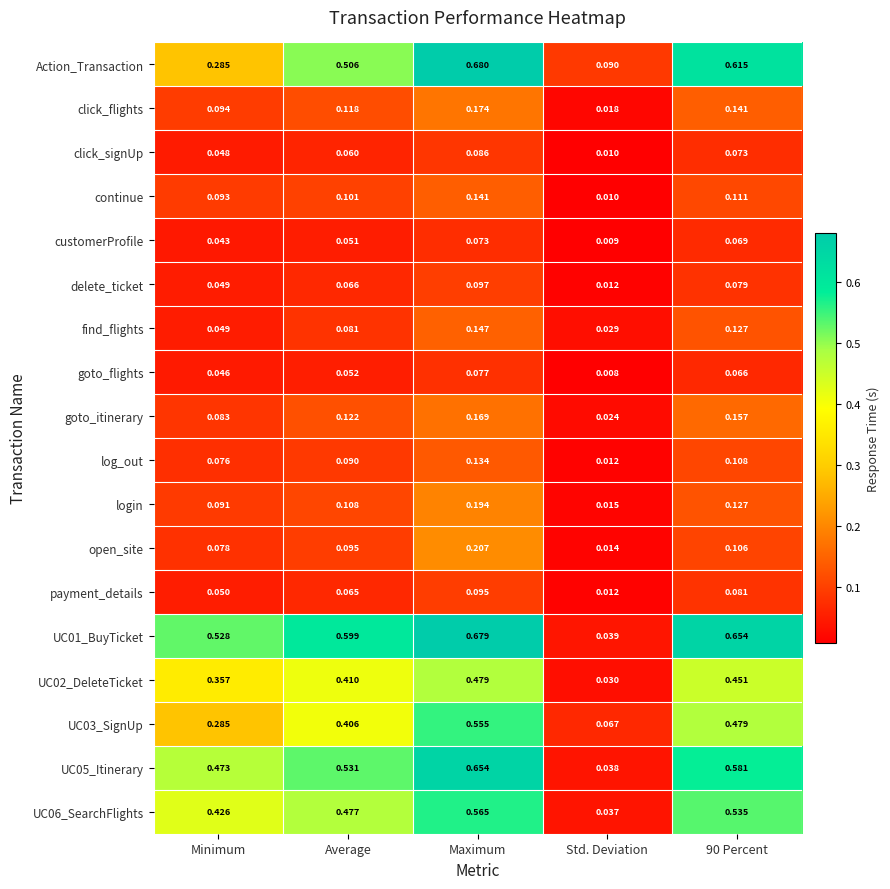

Which series has the widest spread of values?

UC01_BuyTicket